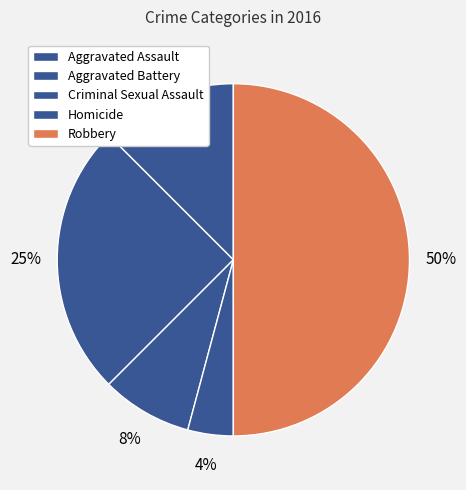

To the nearest percent, what percentage of the pie is Robbery?

50%